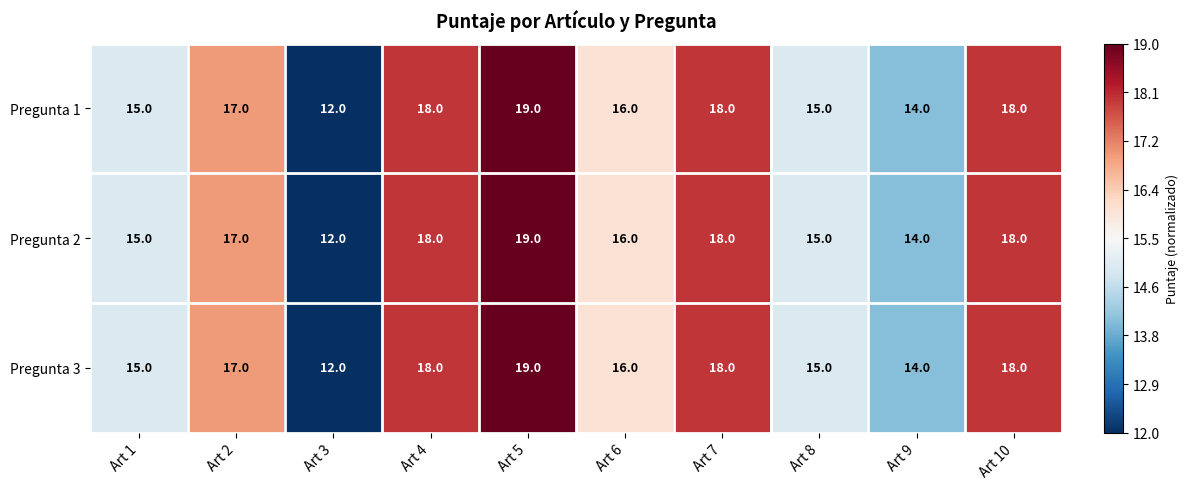

What is the average value of the Pregunta 1 series?

16